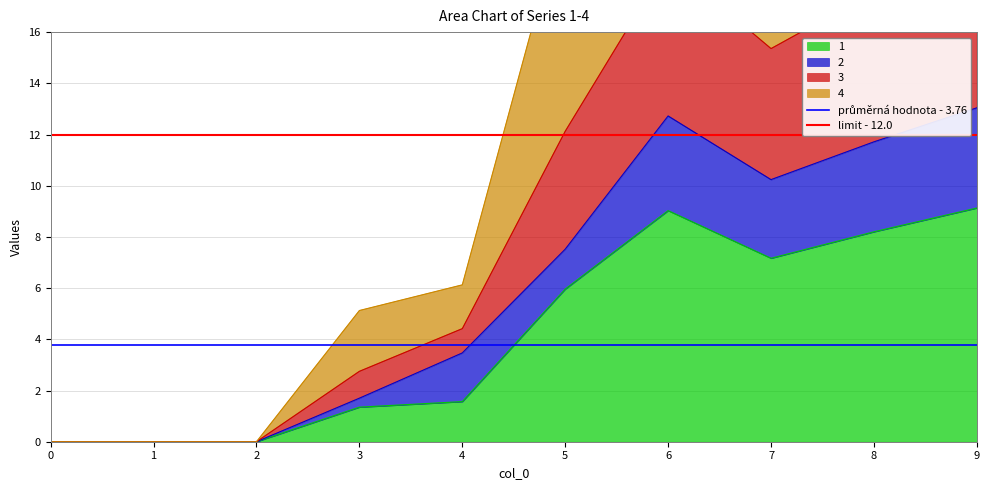

Is it true that 1 equals 3.9 at 9?

False